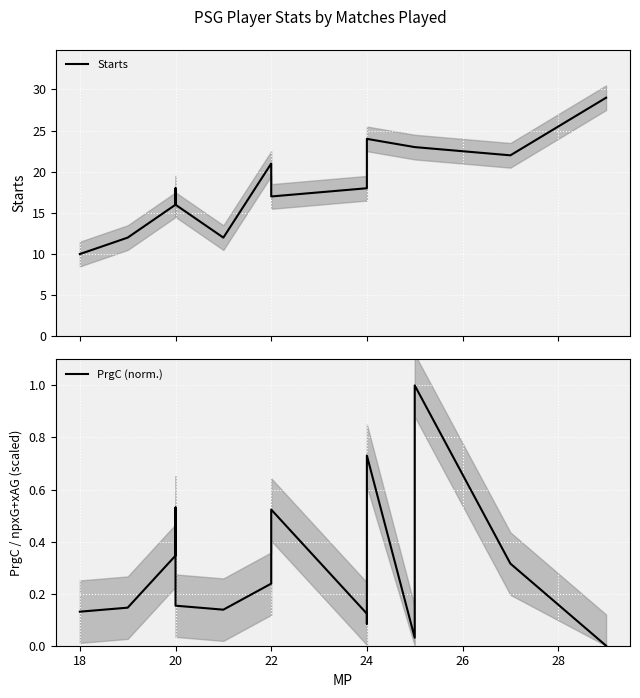

What is the spread (max minus min) of values at 22?

20.8